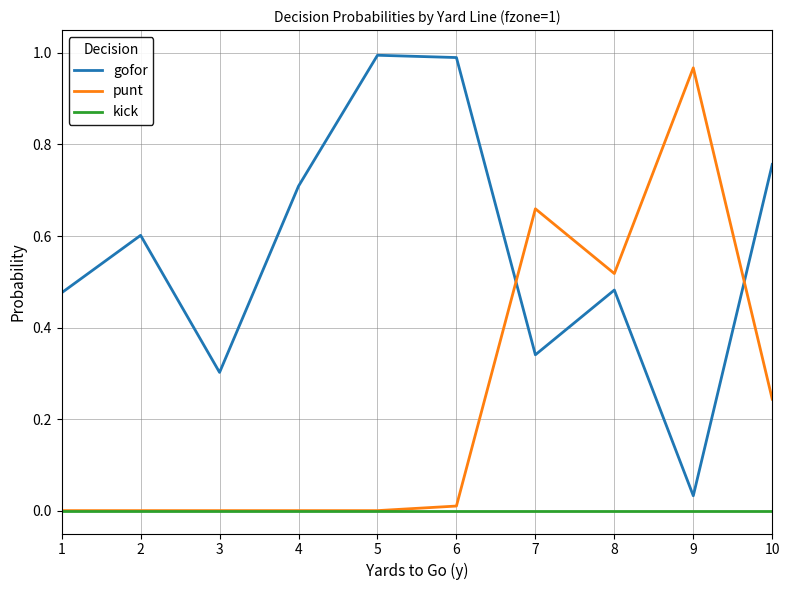

At which category does gofor reach its first local peak?

2